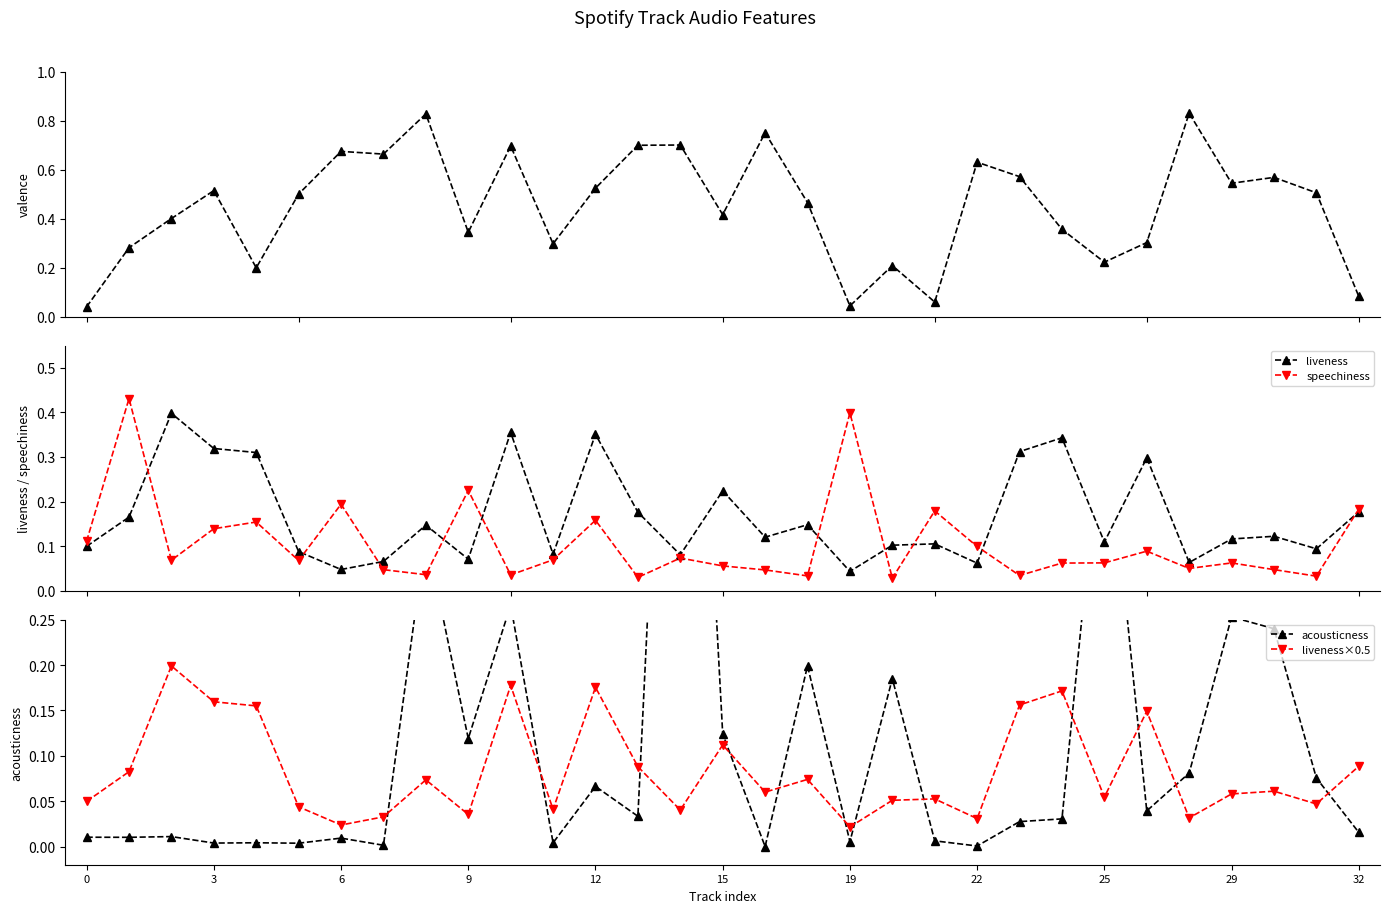

True or false: speechiness and valence cross at least once.

True